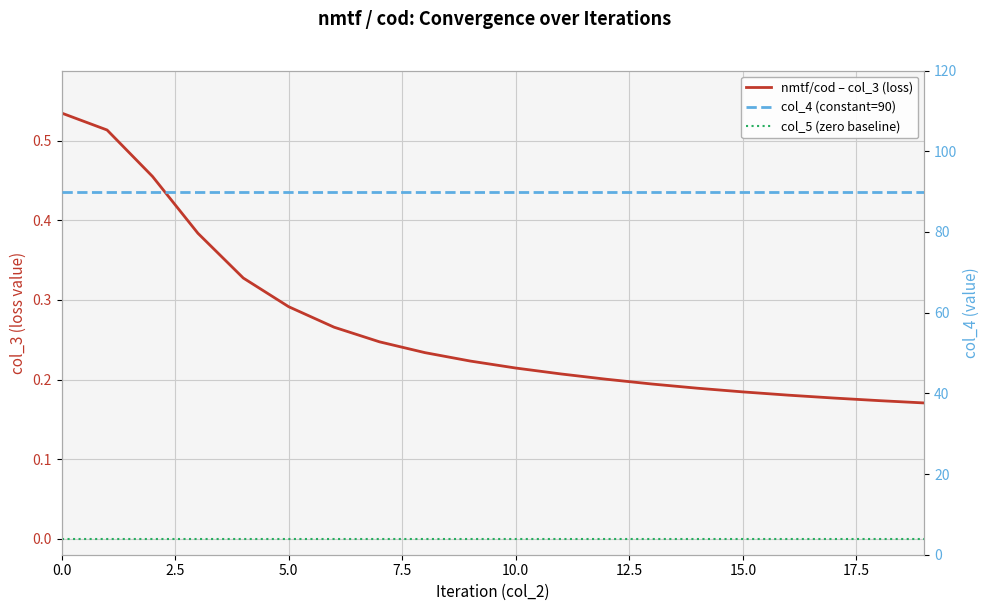

Is the value of col_5 (zero baseline) at 7.5 greater than the value of nmtf/cod – col_3 (loss) at 17?

No